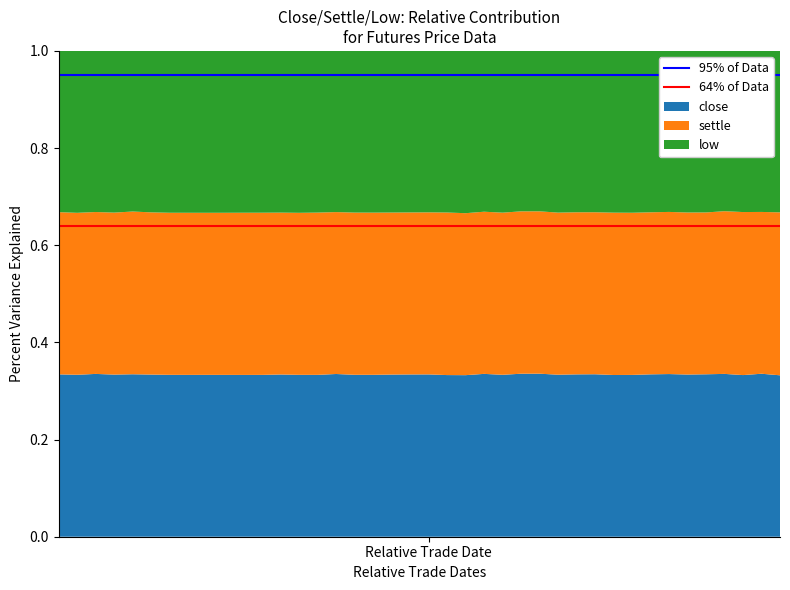

Reading left to right, what are all the values shown in this chart?

95% of Data: 0.9	0.9
64% of Data: 0.6	0.6